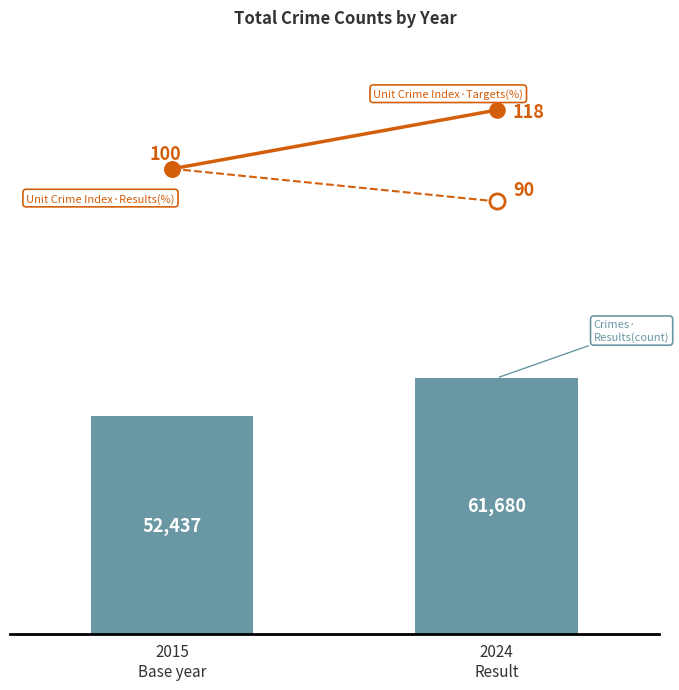

Which series contains the highest Y value?

Total Crimes